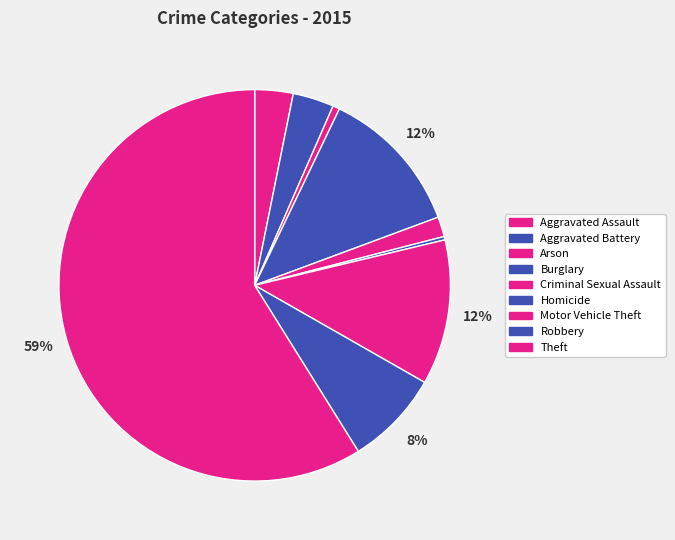

How many segments does this pie chart have?

9